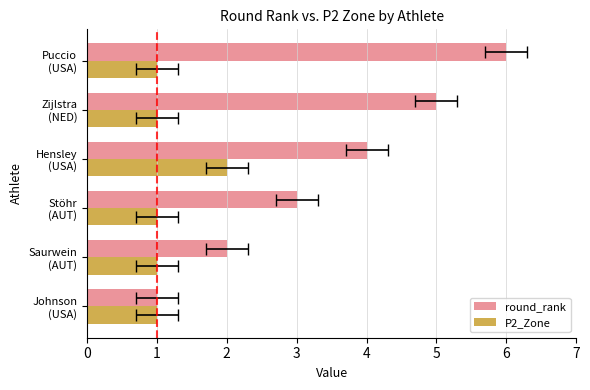

What is the value of the P2_Zone bar at the 3rd from the left?

1